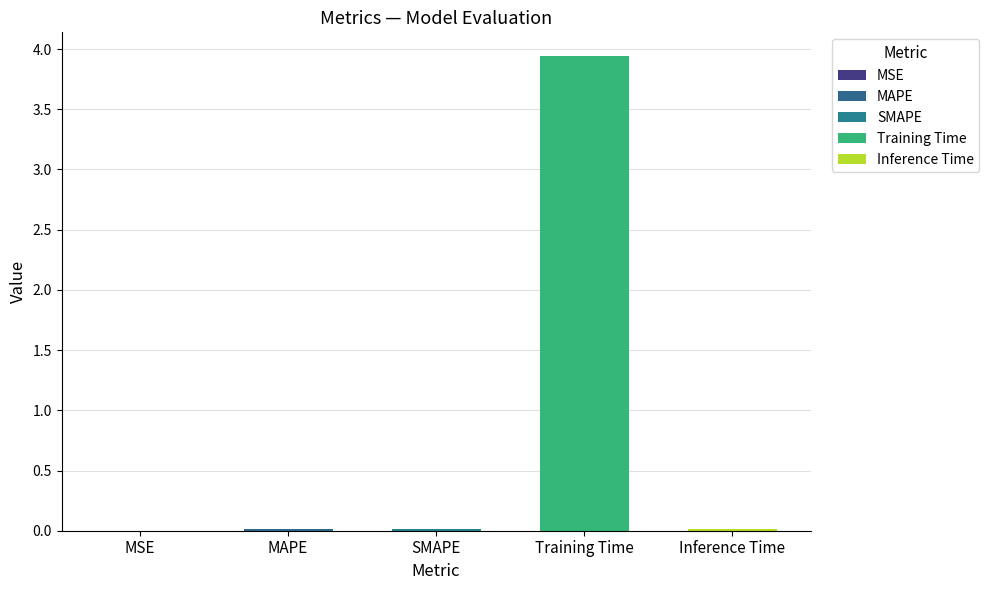

Rank the categories by value from highest to lowest.

Training Time, Inference Time, SMAPE, MAPE, MSE